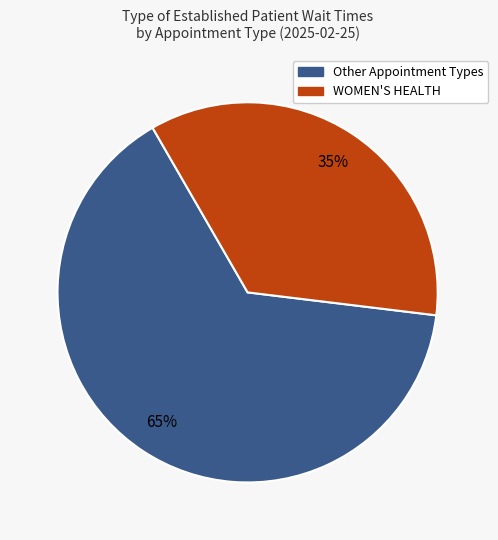

To the nearest percent, what is the combined percentage of Other Appointment Types and WOMEN'S HEALTH?

100%